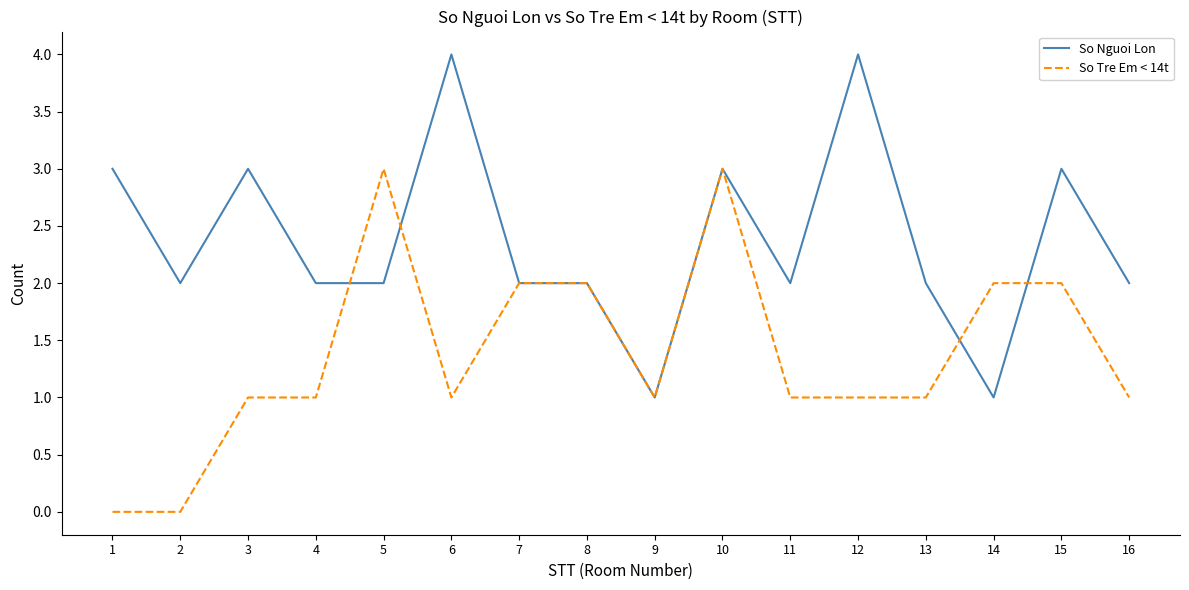

Which series has the largest total across all categories?

So Nguoi Lon